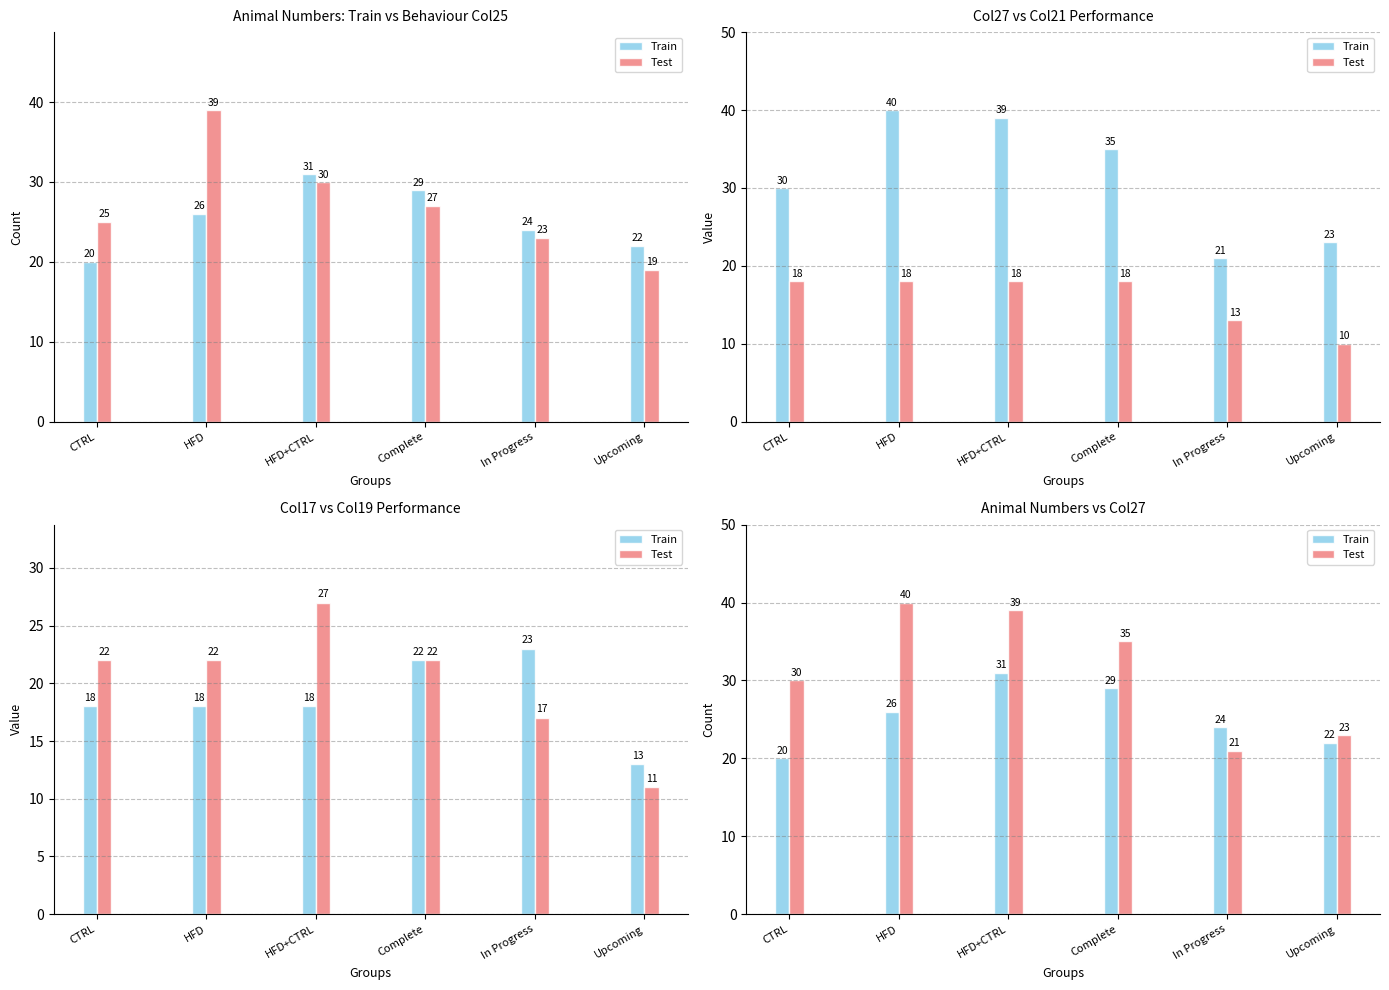

List the series in order of their overall mean, lowest first.

Train, Test